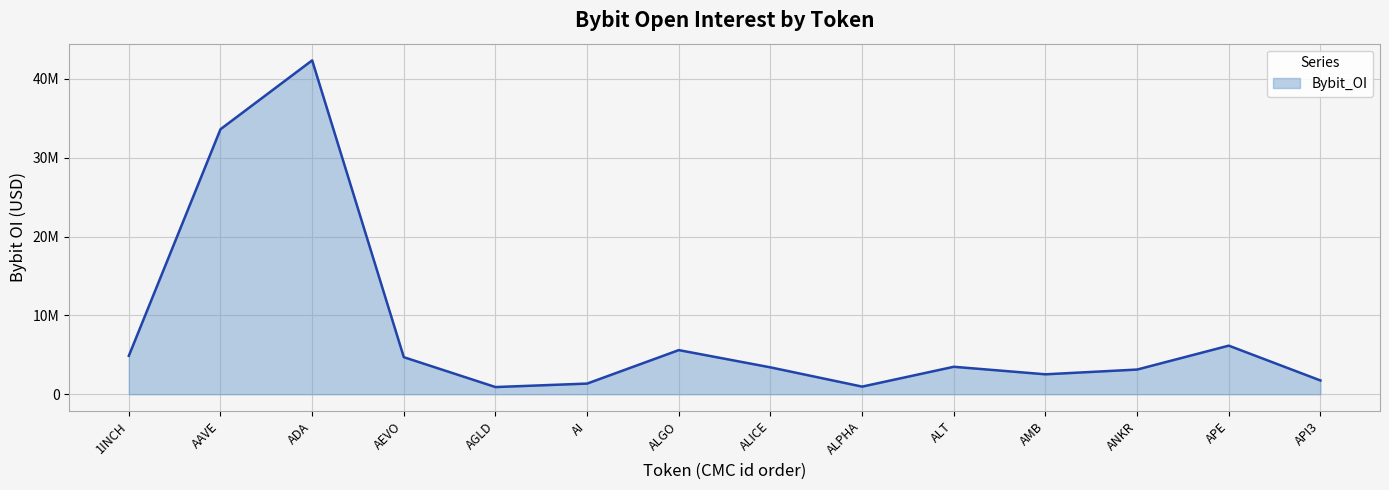

How many points are lower than both their immediate neighbors (excluding endpoints)?

3